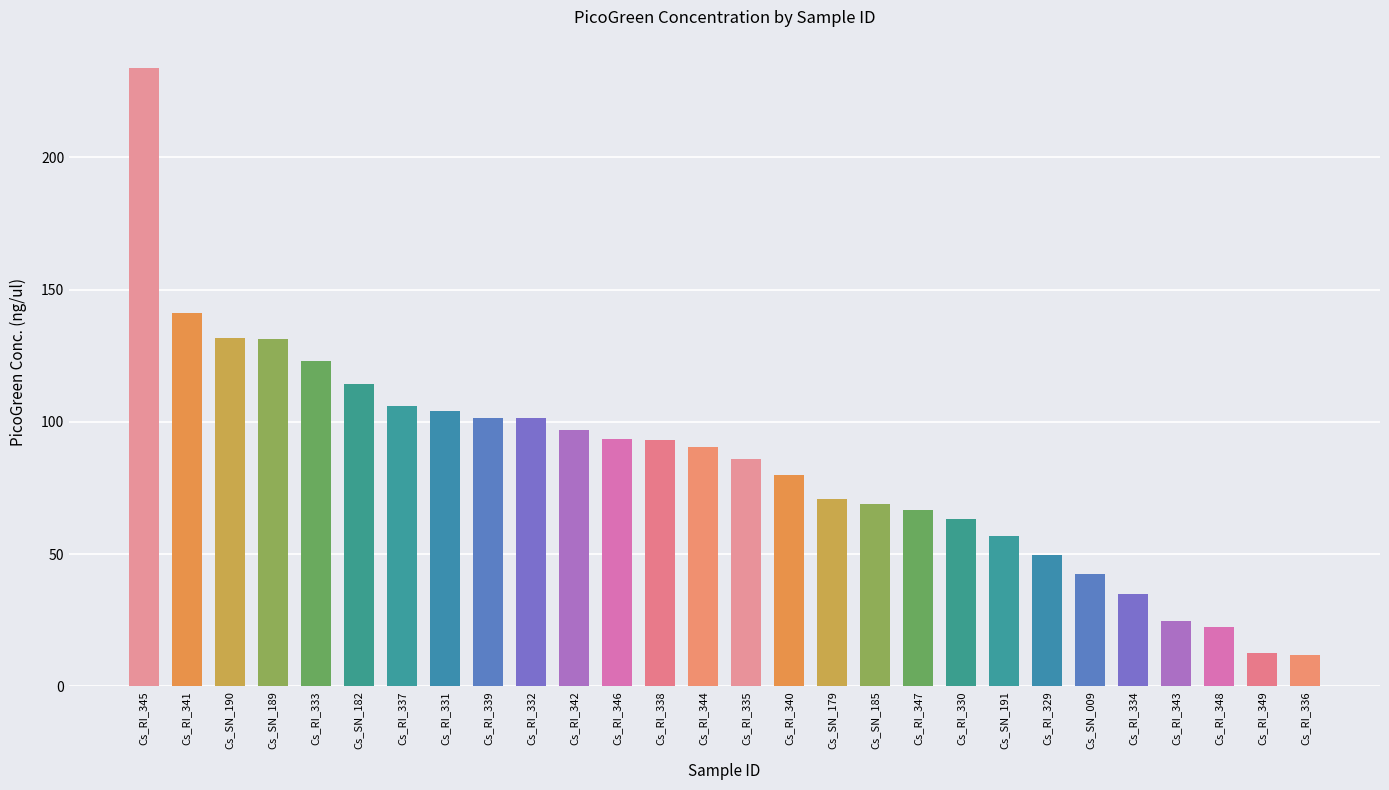

Count the number of data series in this chart.

1